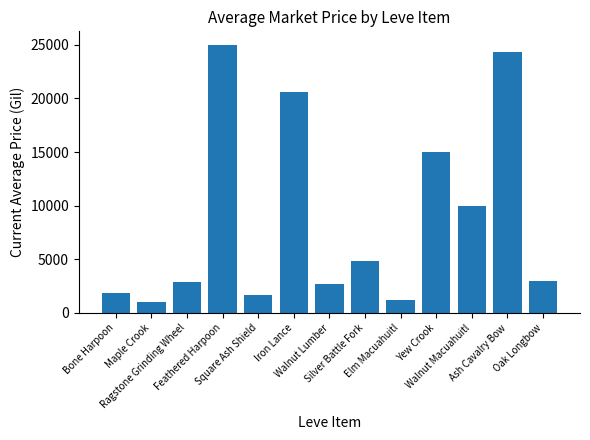

What is the change in value from Feathered Harpoon to Square Ash Shield?

-23325.5